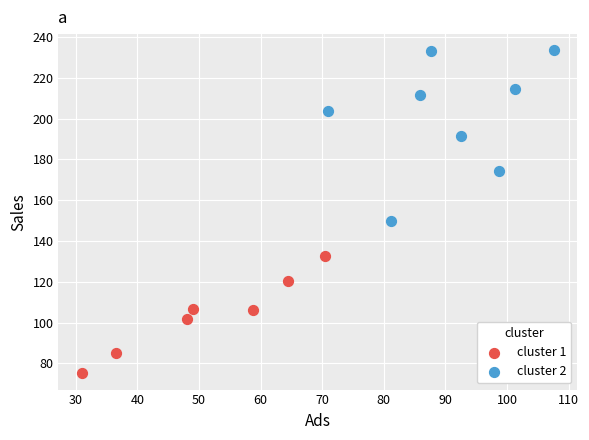

Which series has the widest spread of Y values?

cluster 2